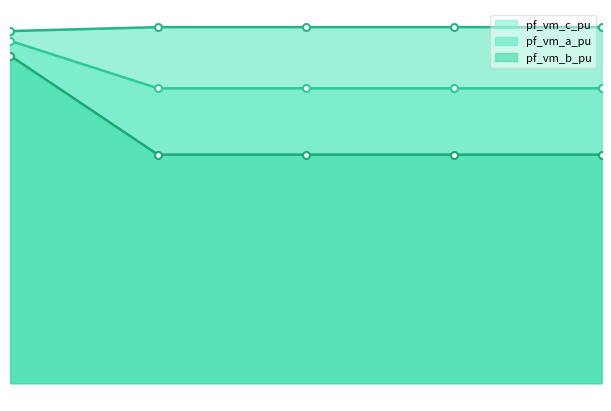

What is the value of the pf_vm_b_pu point at the 5th from the left?

0.7